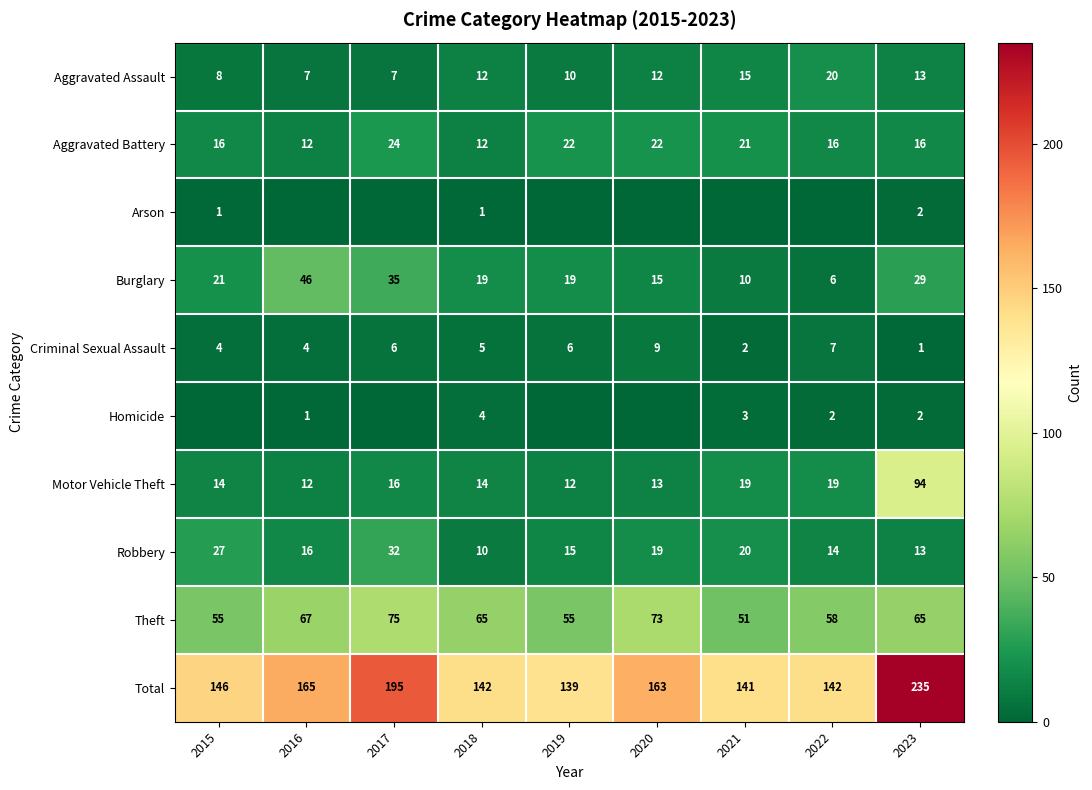

What is the difference between the maximum and second lowest values in the Aggravated Assault series?

13